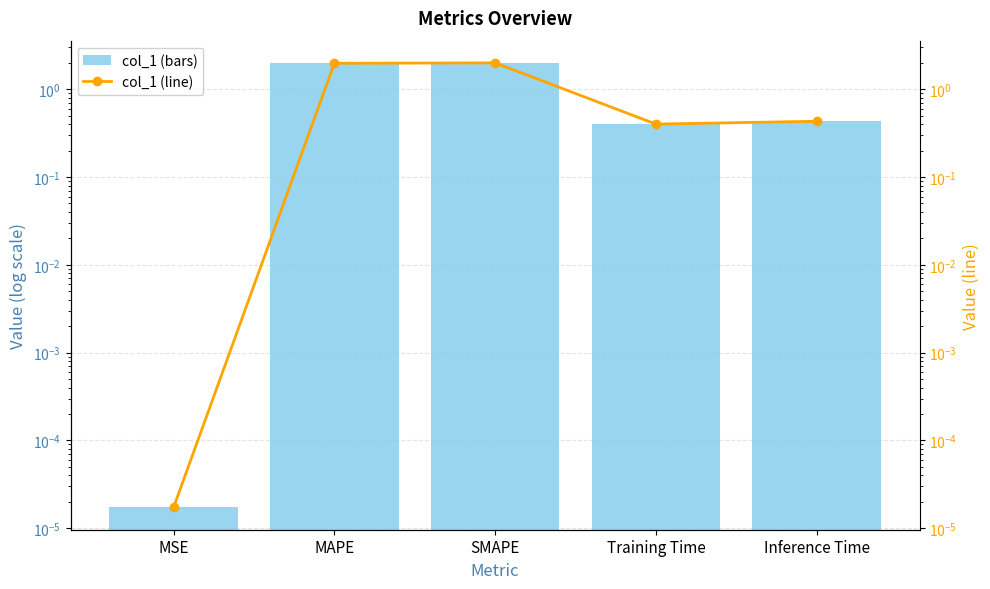

What position from the right is MAPE?

4